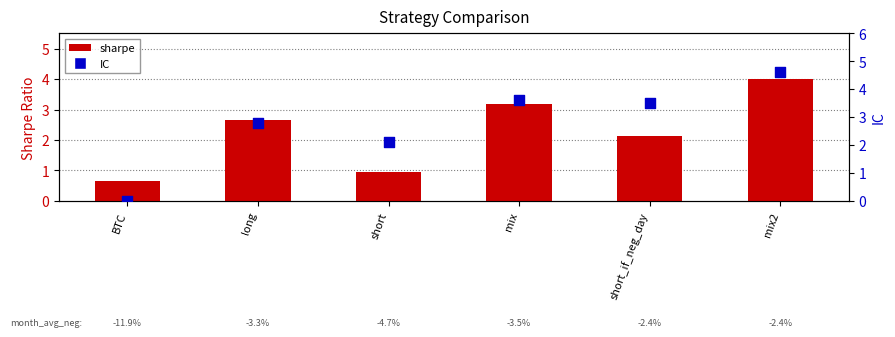

Which series contains the highest Y value?

IC